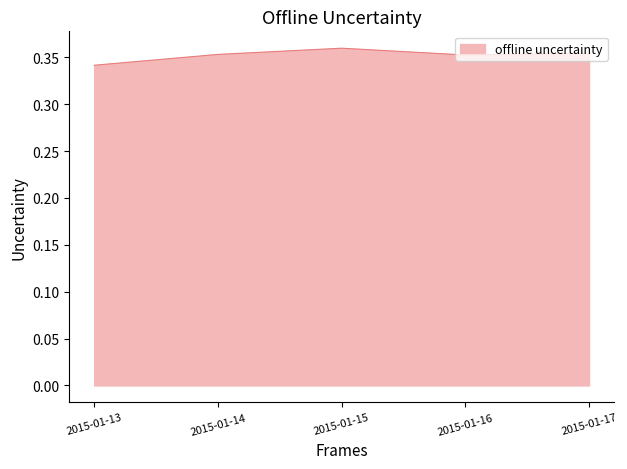

True or false: the data shows 0.5 at 2015-01-13.

False